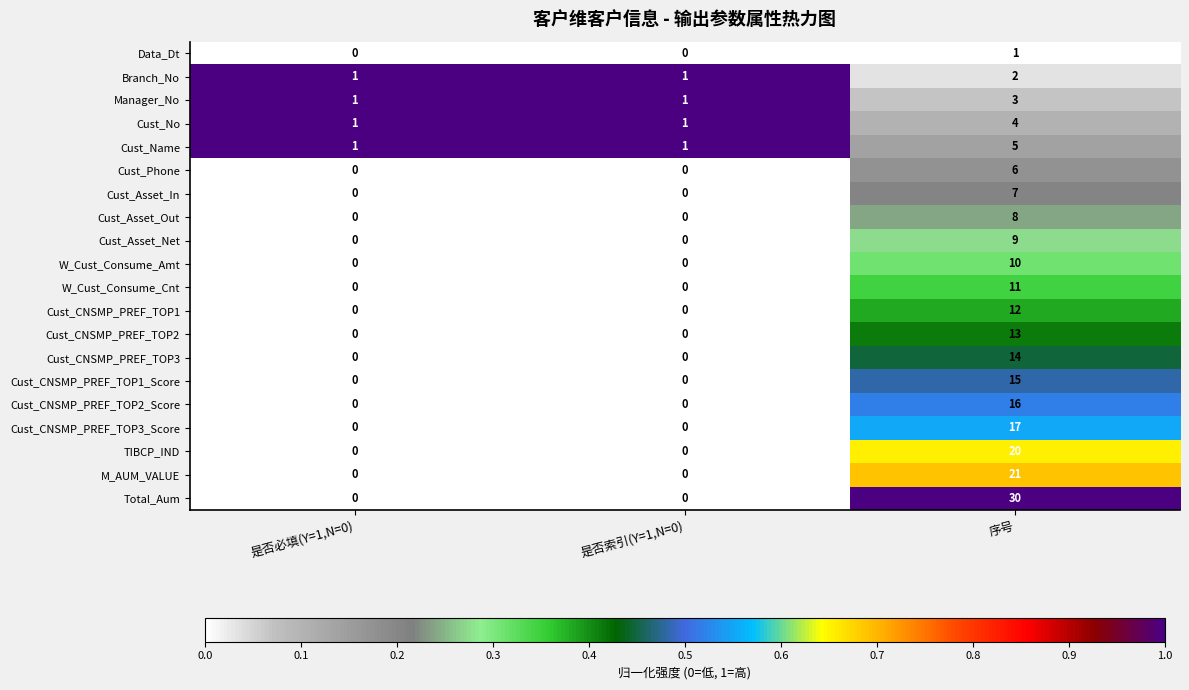

True or false: Cust_CNSMP_PREF_TOP1_Score has a value of 10 at 是否索引(Y=1,N=0).

False